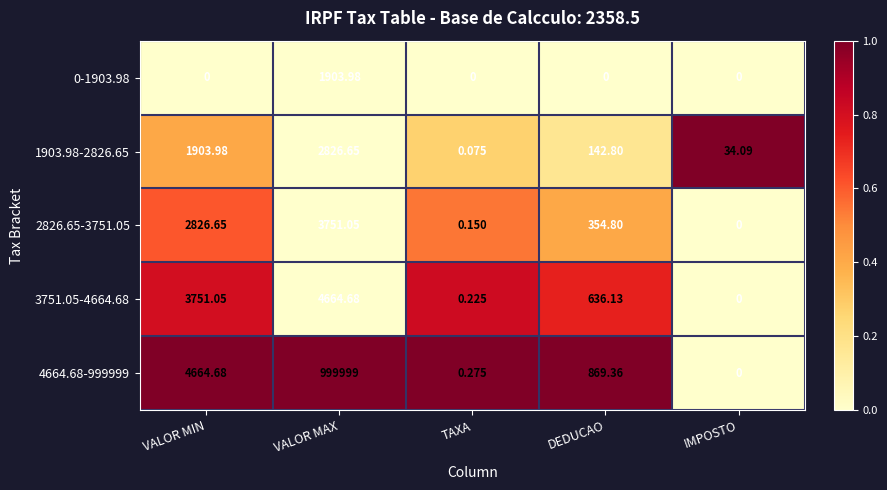

At which label does 4664.68-999999 first exceed 869?

VALOR MIN